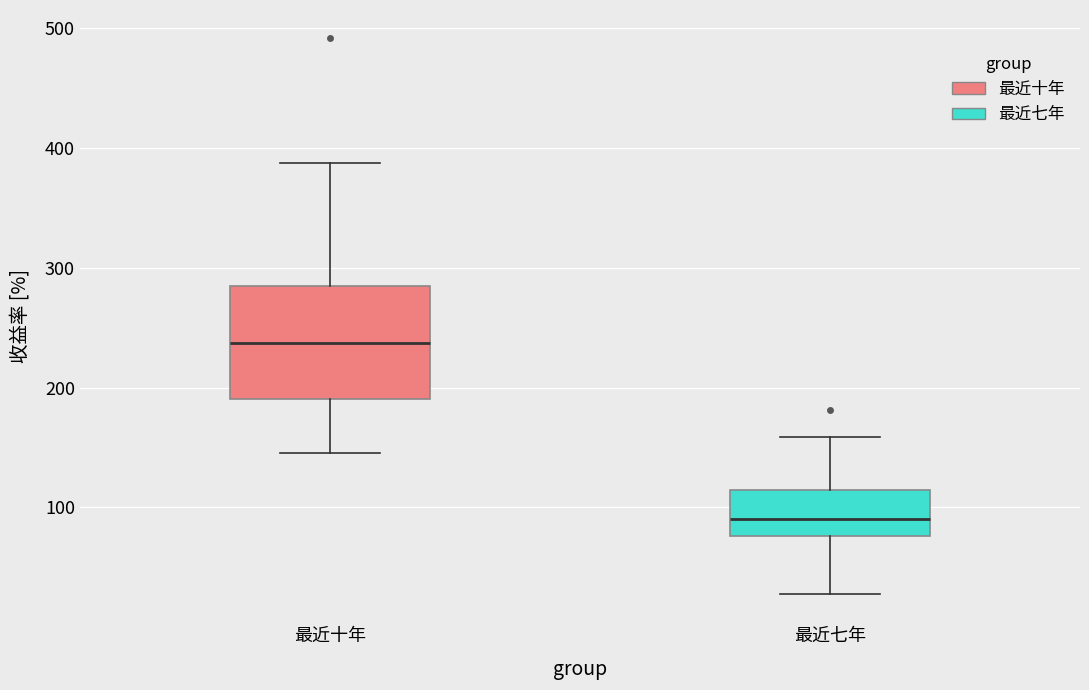

Comparing the boxes themselves (not the whiskers), which one is the tallest?

最近十年